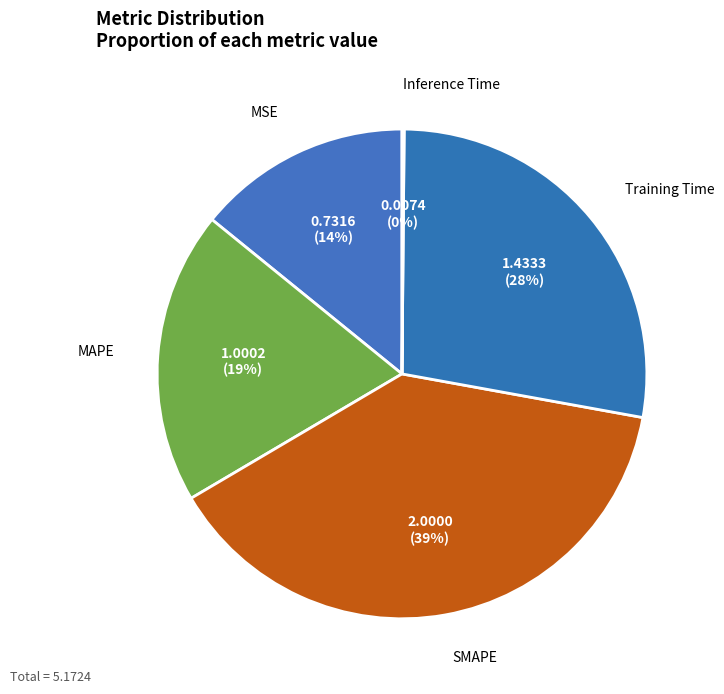

Does Training Time represent more than half of the total?

No